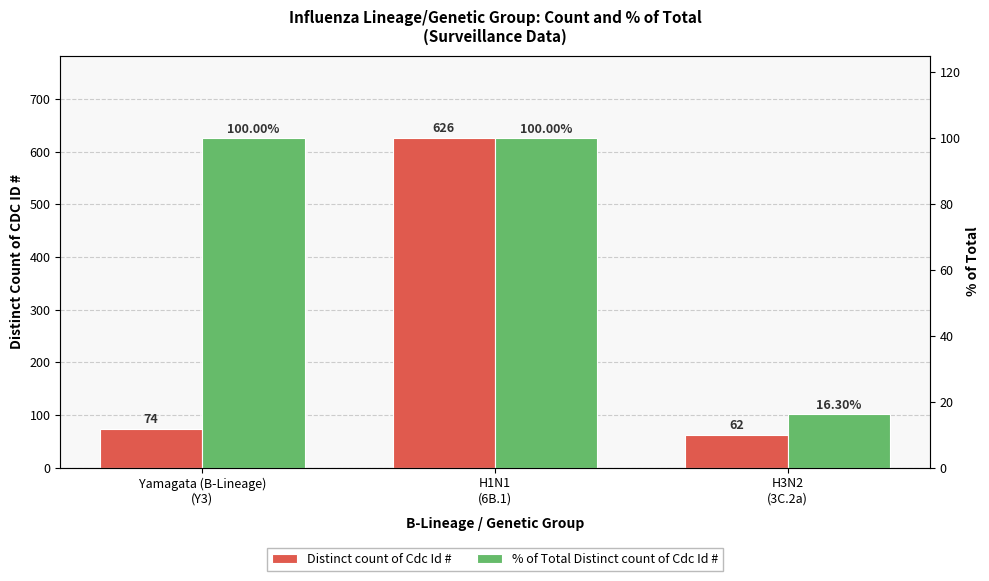

What is the total value across all series at Yamagata (B-Lineage)
(Y3)?

174.0